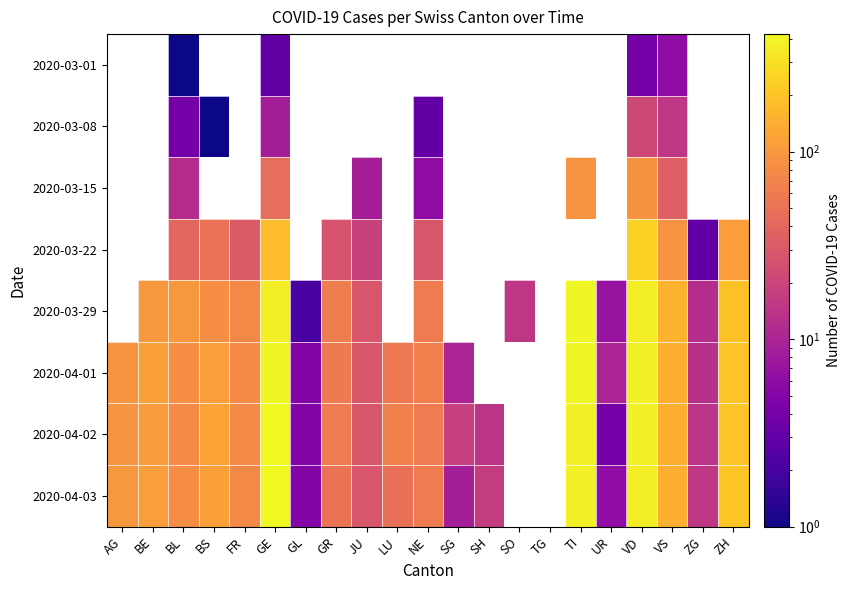

Which category has the lowest value in the 2020-04-02 series?

UR